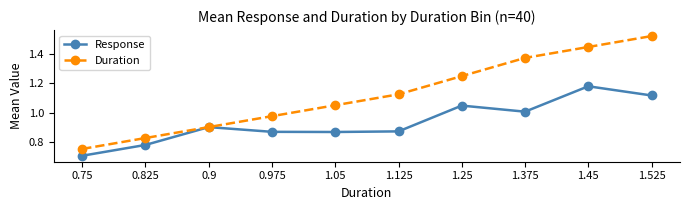

List the labels in order of Duration value, largest first.

1.525, 1.45, 1.375, 1.25, 1.125, 1.05, 0.975, 0.9, 0.825, 0.75